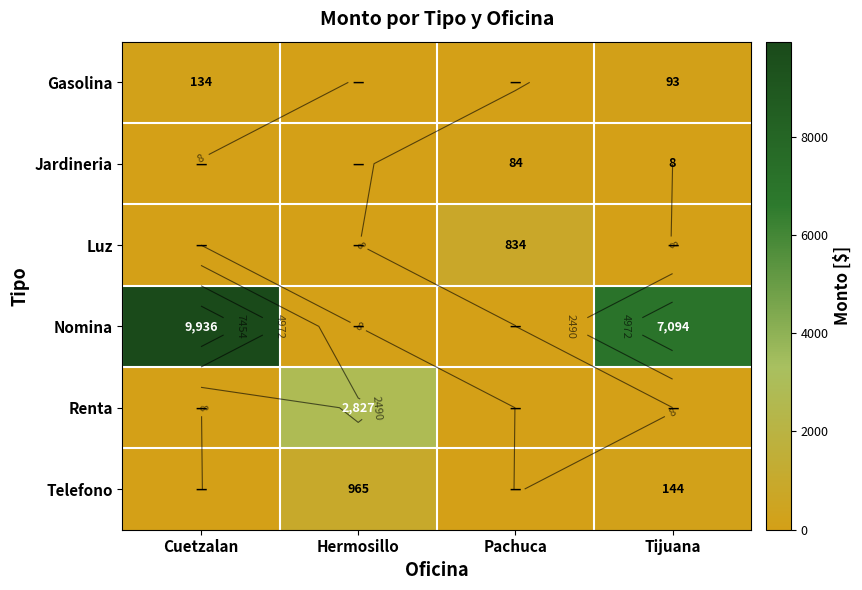

The Luz series shows 0.0 at Hermosillo. True or false?

True